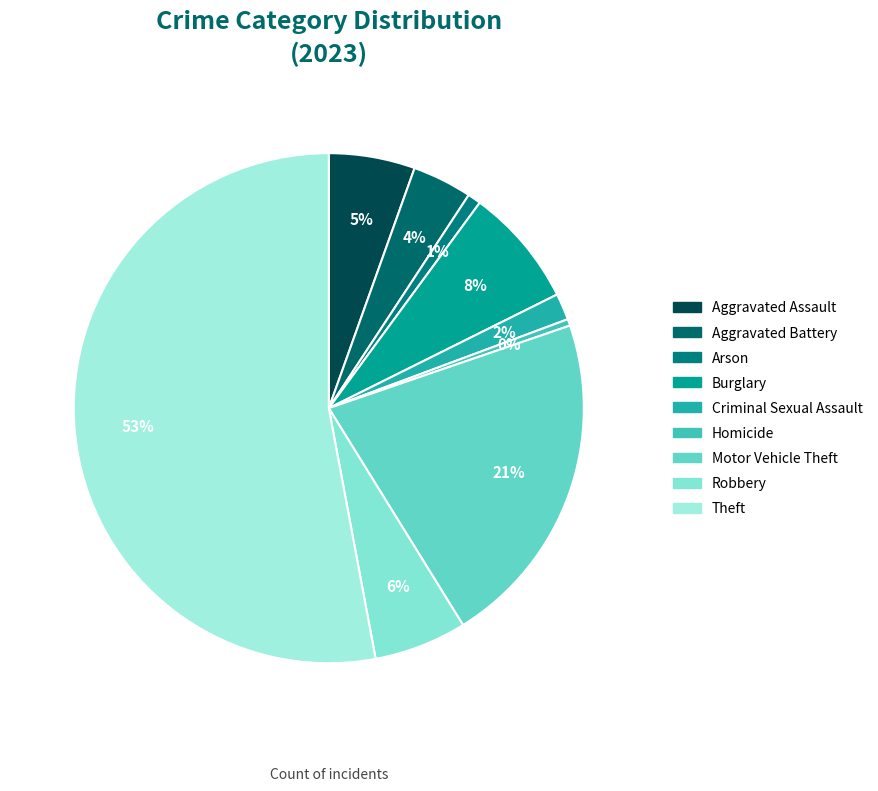

Combined, do Robbery and Motor Vehicle Theft account for over 50%?

No